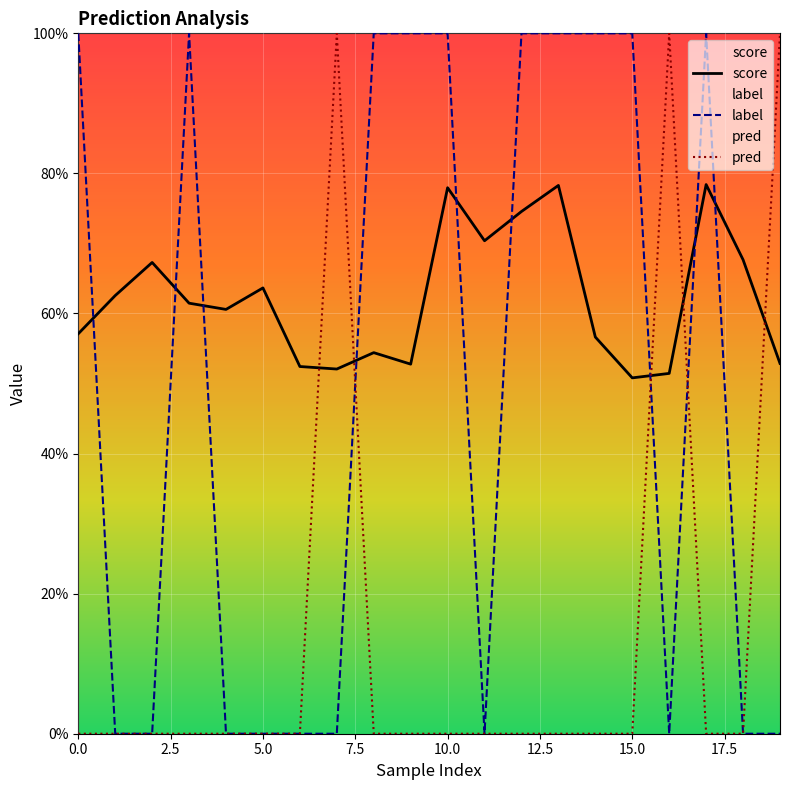

True or false: pred has more than 1 interior local peaks.

True